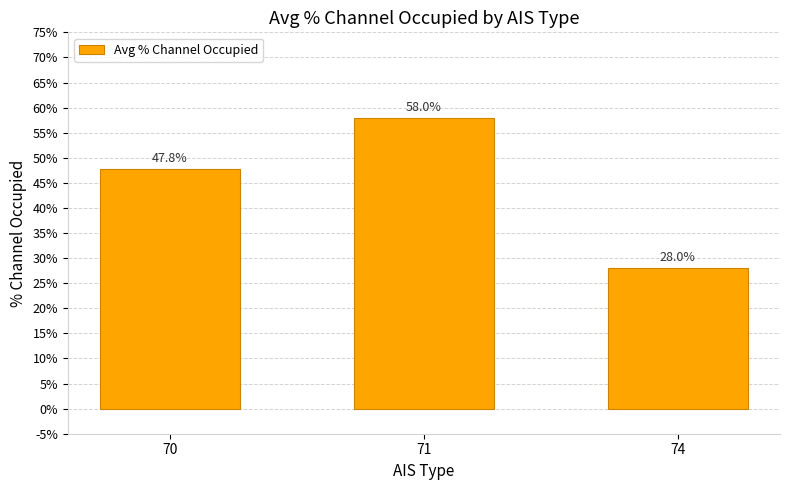

Reading left to right, list all the values displayed in this chart.

47.8	58.0	28.0